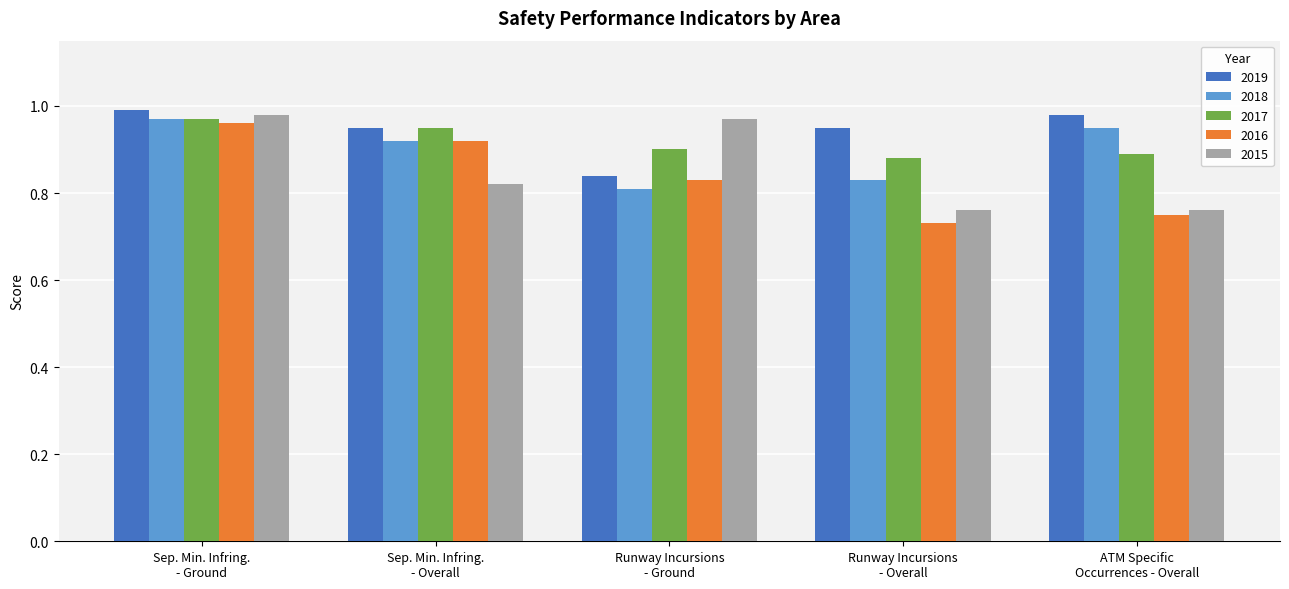

What is the label of the 4th bar from the right?

Sep. Min. Infring.
- Overall